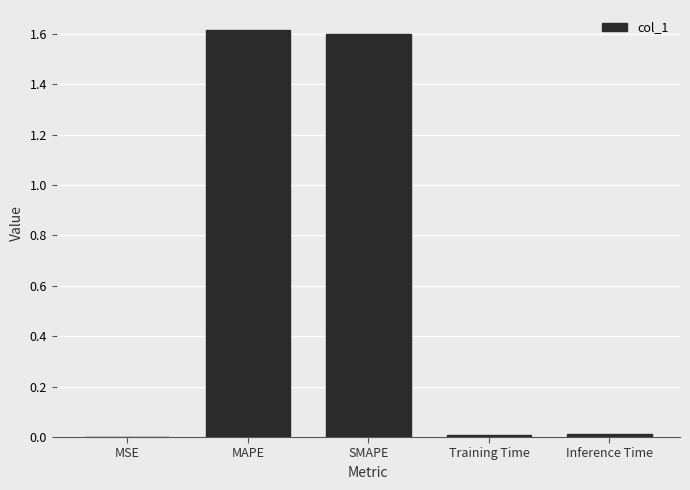

What is the sum of all values?

3.2